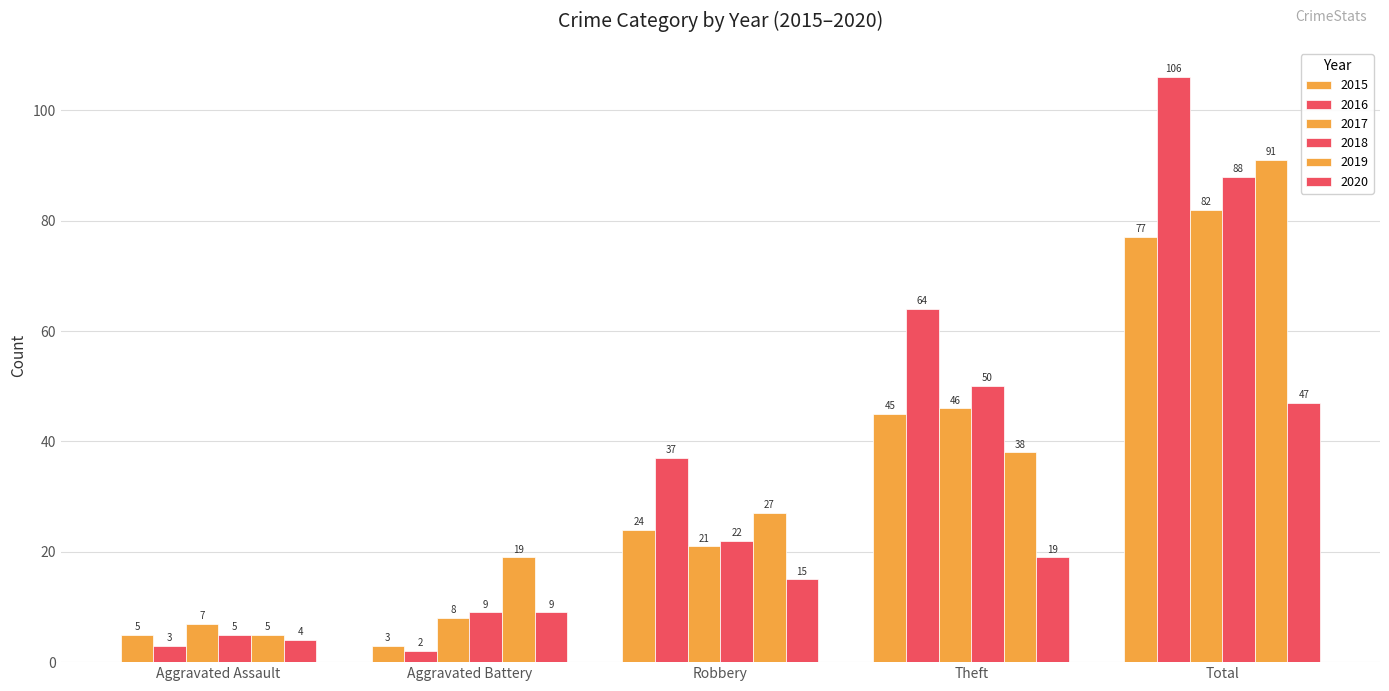

Is it true that 2020 equals 9 at Aggravated Battery?

True